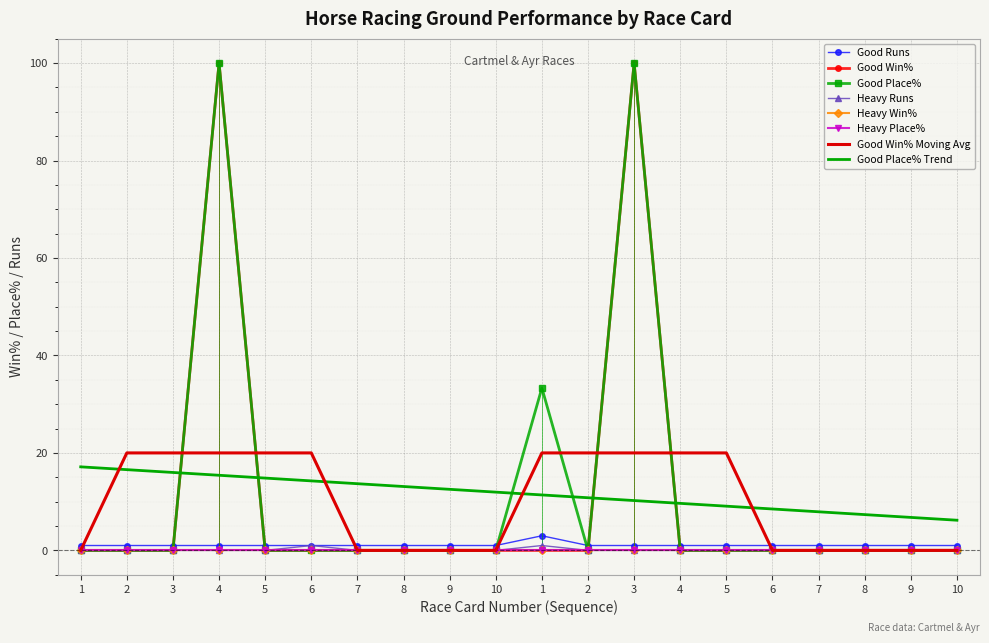

The Good Place% series shows -68.9 at 6. True or false?

False